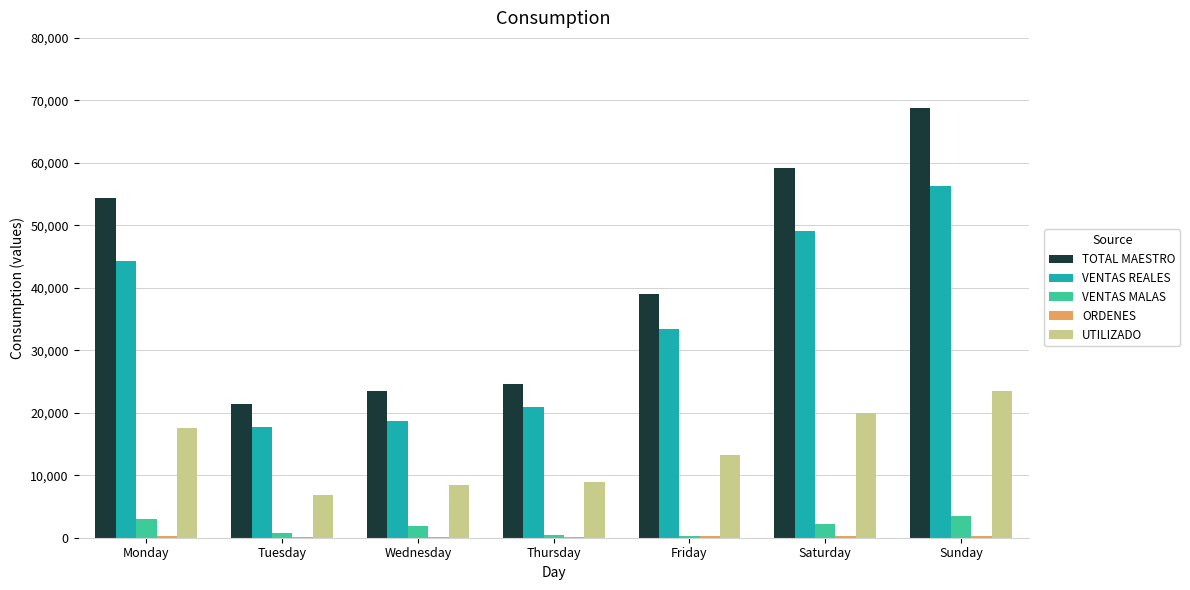

Where does the VENTAS REALES series first go above 33388?

Monday